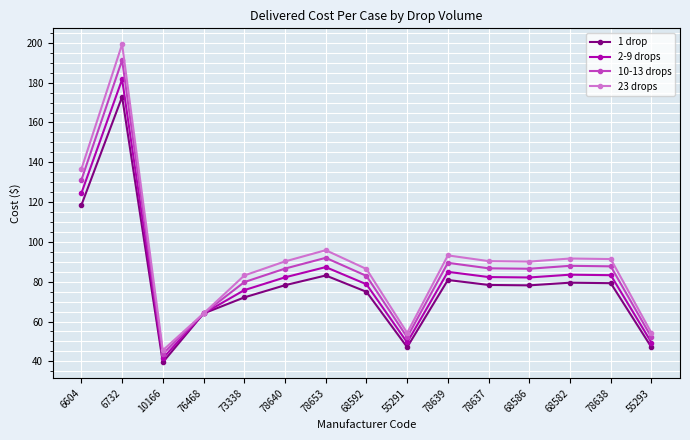

At 68592, list the series in order from largest to smallest.

23 drops, 10-13 drops, 2-9 drops, 1 drop